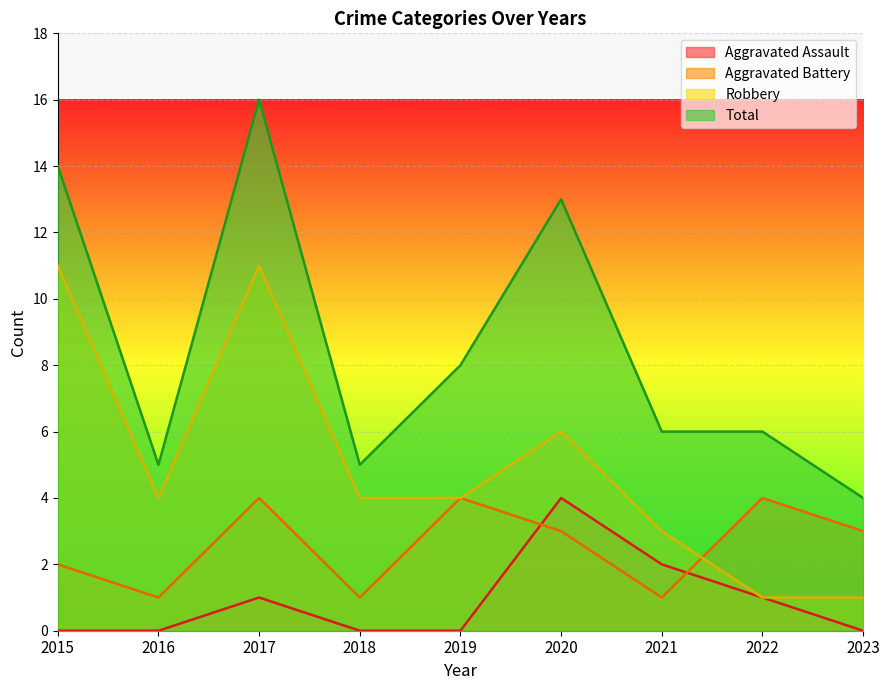

How many series are shown in this chart?

4